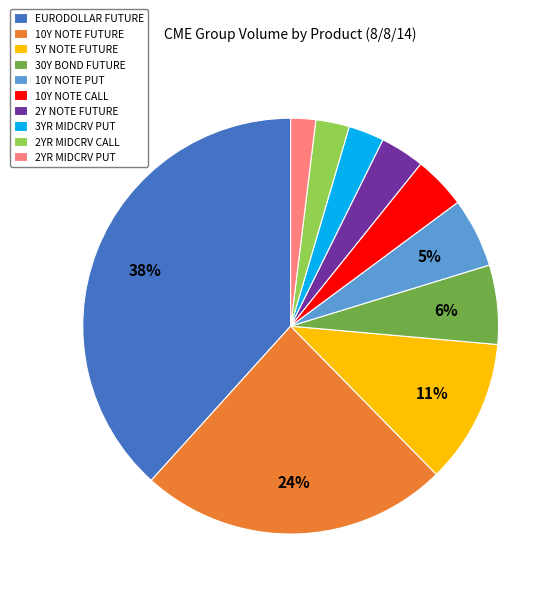

The 10Y NOTE CALL slice represents 9% of the pie. True or false?

False